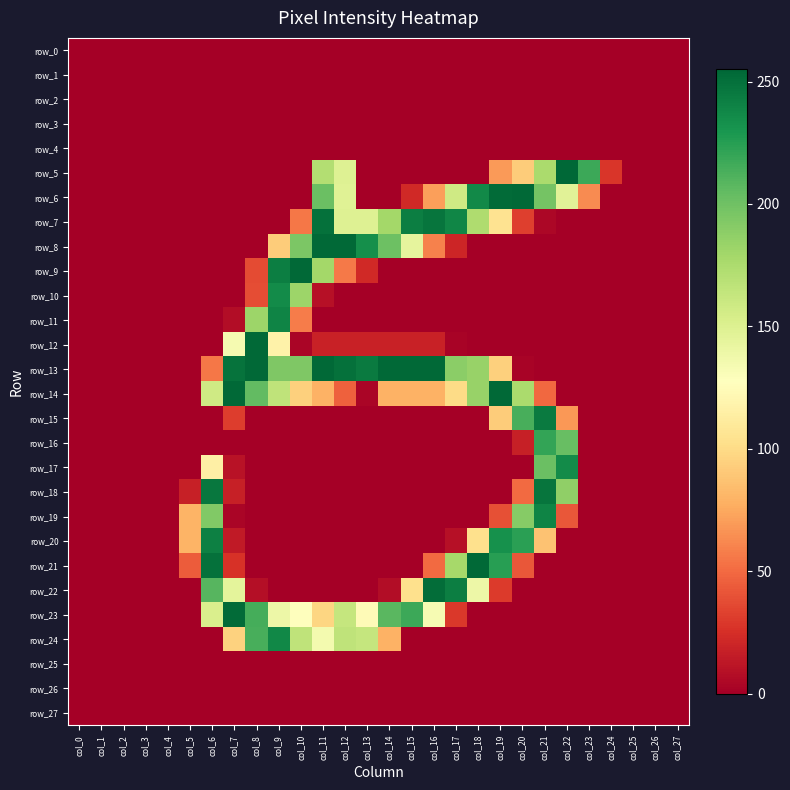

At which label does row_27 reach its minimum?

col_0